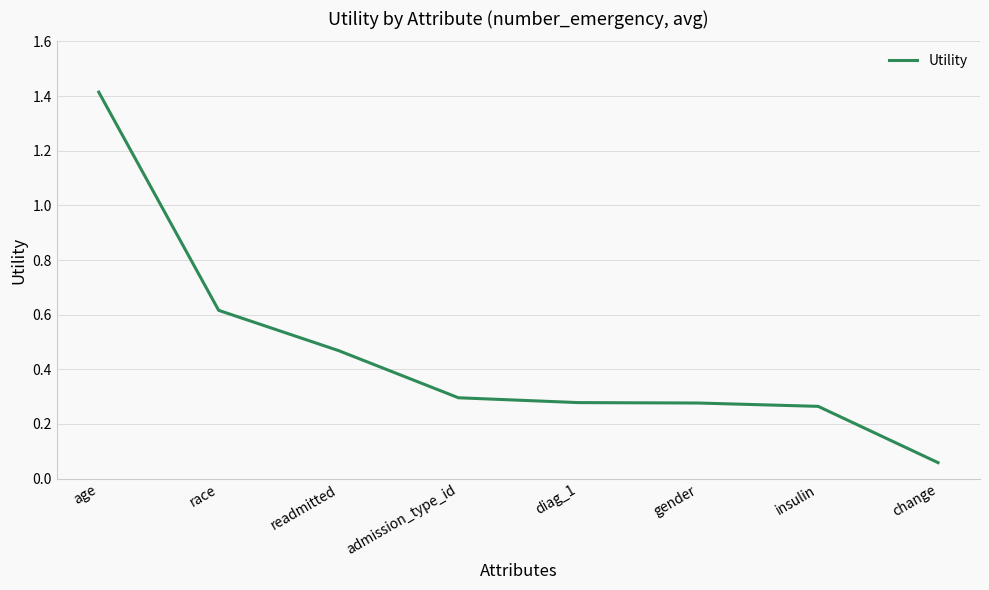

What is the maximum value shown in the chart?

1.4